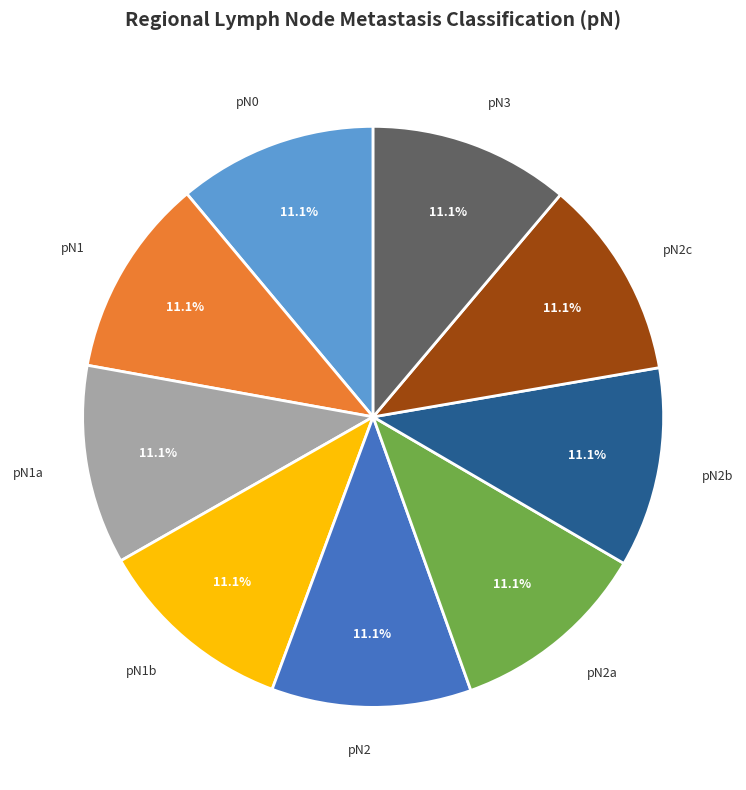

How many segments does this pie chart have?

9